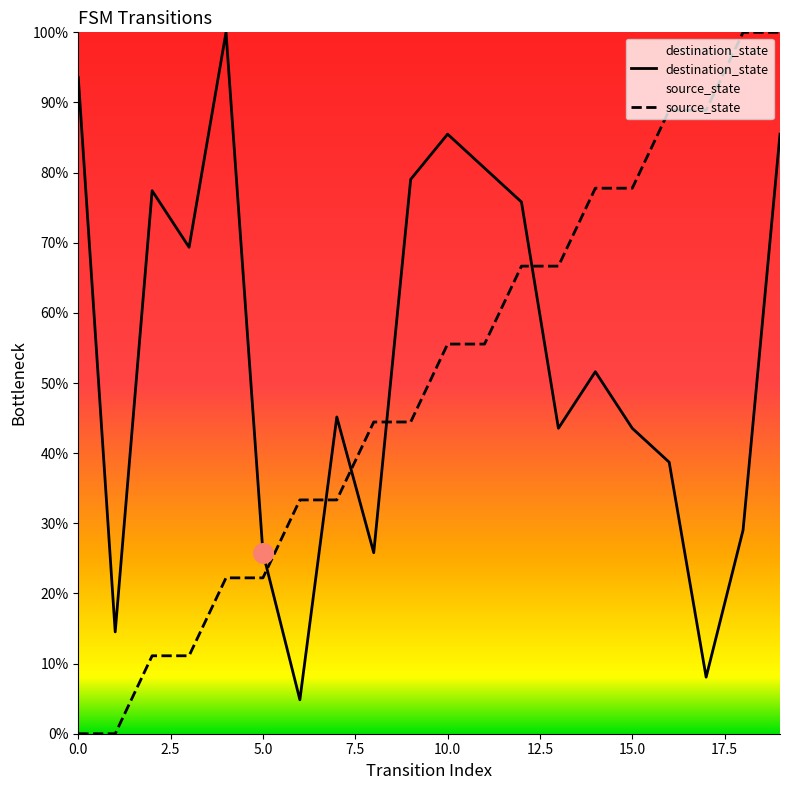

Which series has the widest spread of Y values?

source_state